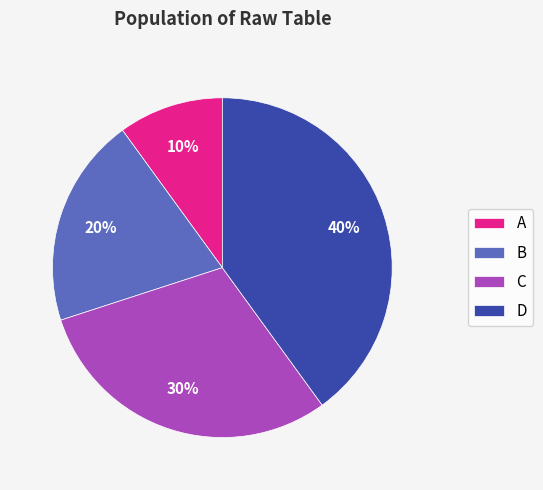

To the nearest percent, what is the difference between the largest and smallest slice percentages?

30%